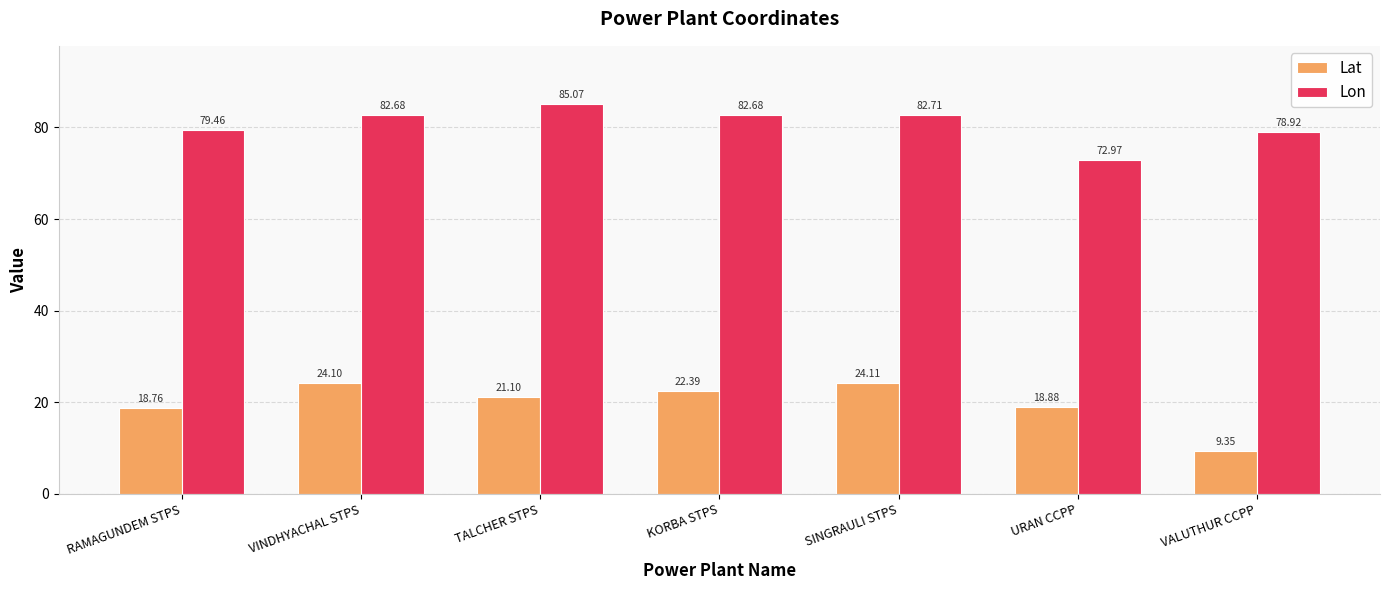

Is the value of Lat at RAMAGUNDEM STPS greater than the value of Lon at KORBA STPS?

No